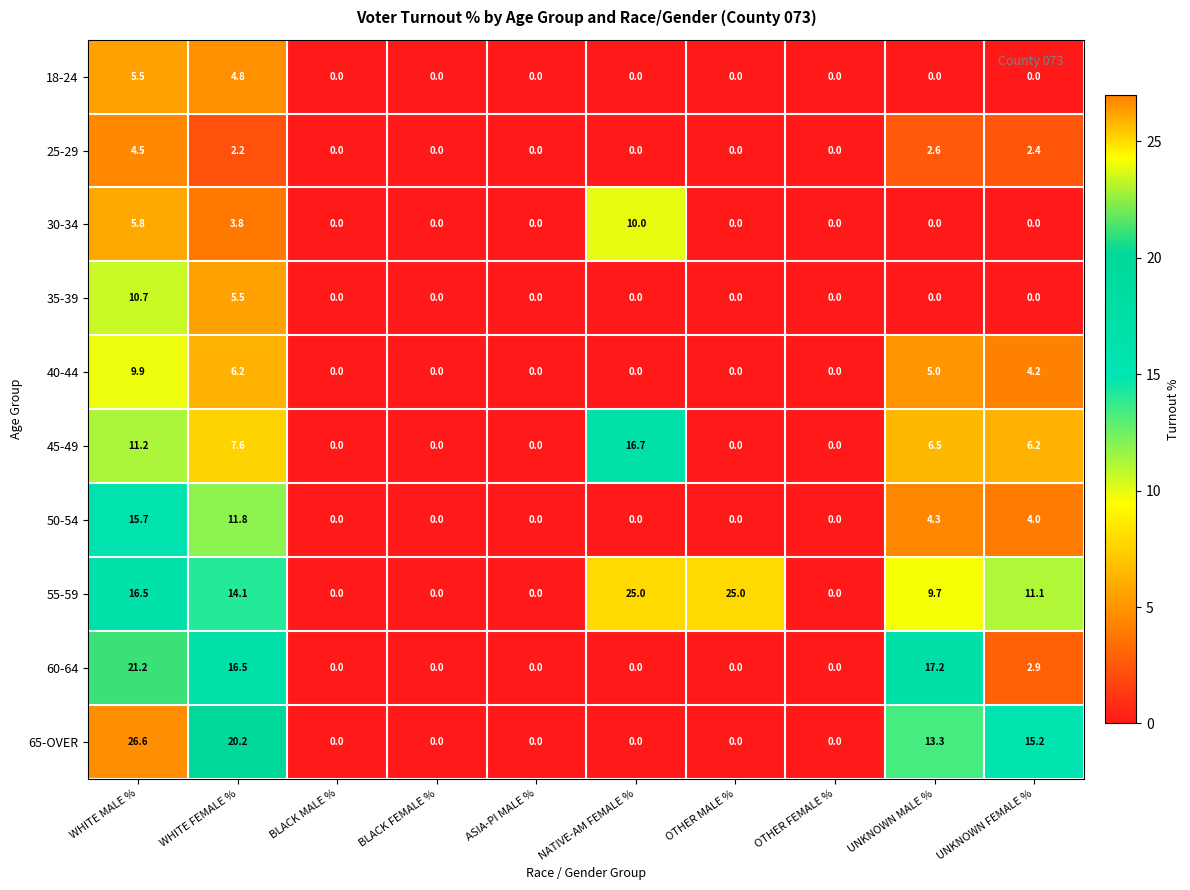

Which series changed the most between WHITE MALE % and BLACK MALE %?

65-OVER